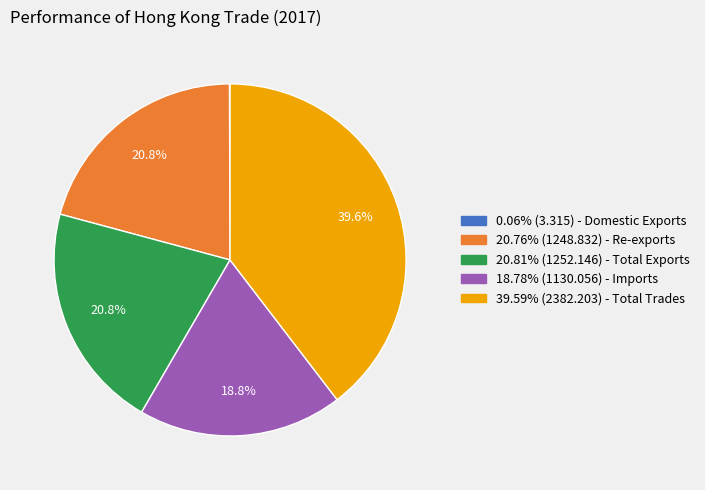

Approximately how many times larger is the value at 18.78% (1130.056) - Imports compared to 20.81% (1252.146) - Total Exports?

0.9